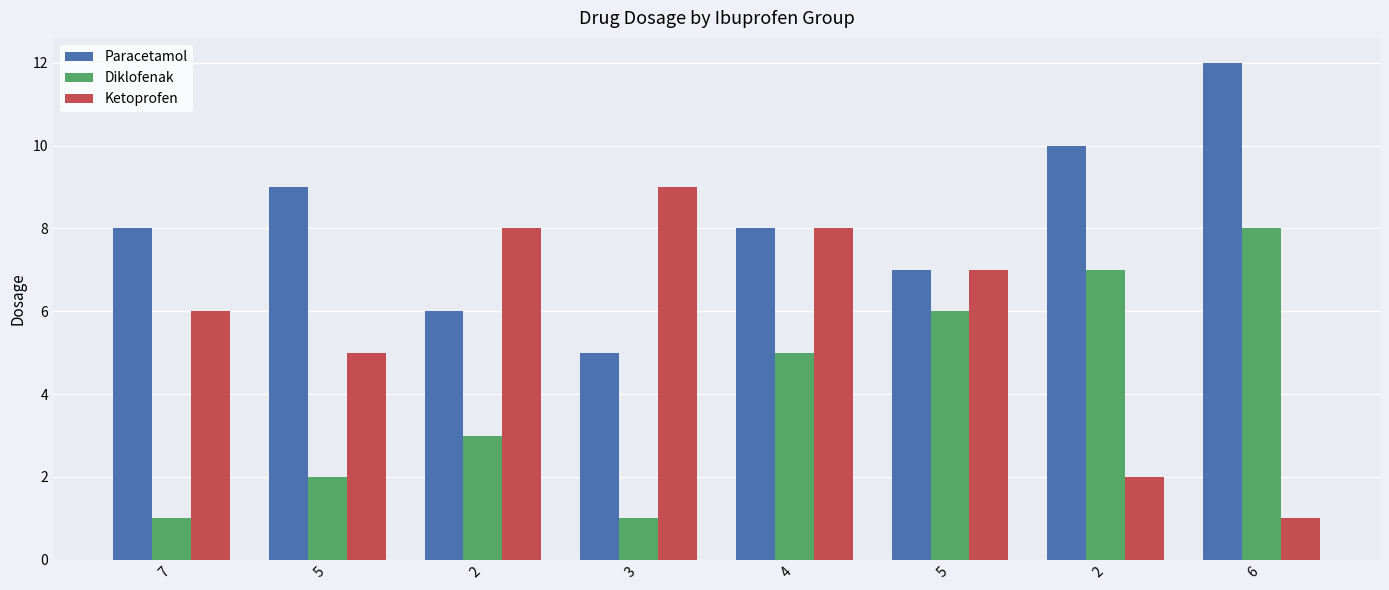

What is the maximum value shown in the chart?

12